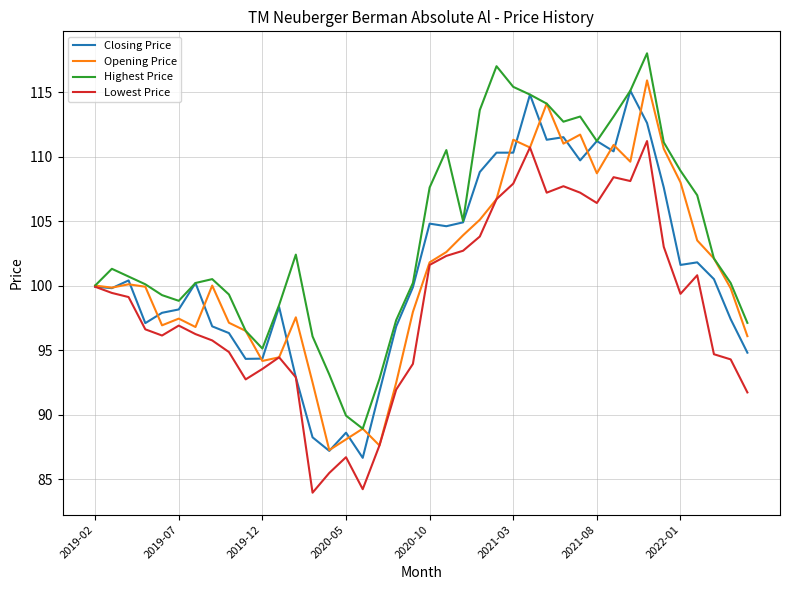

What is the highest value of the Lowest Price series?

111.2